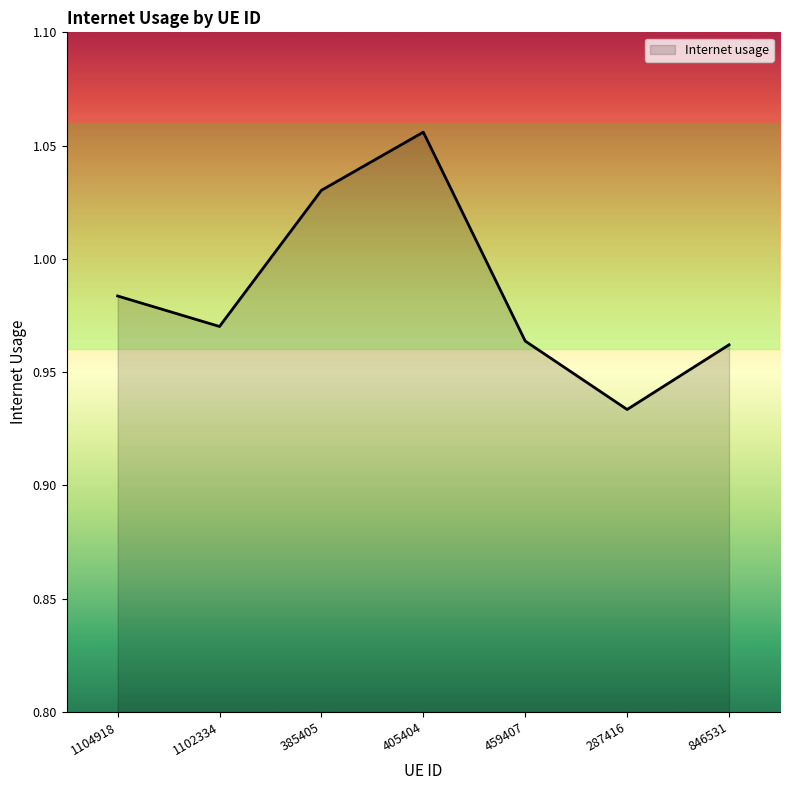

True or false: there are more than 0 points higher than both neighbors.

True